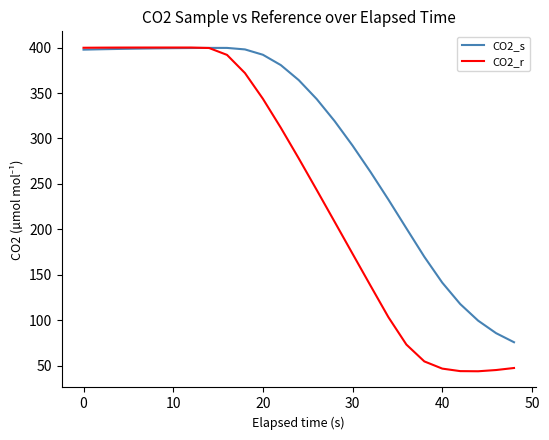

How many values in the CO2_s series exceed 364?

13